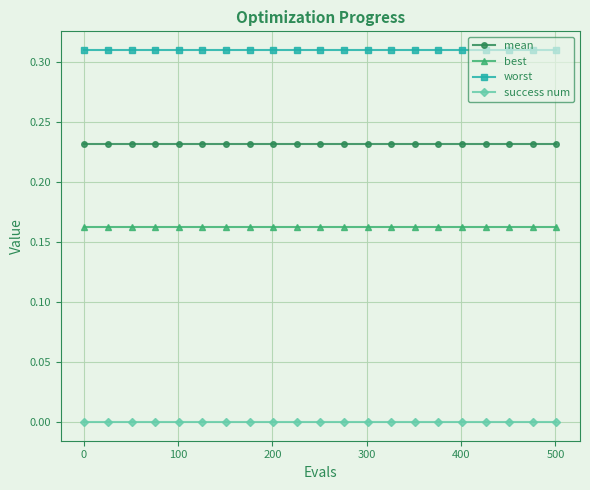

True or false: best and worst intersect in this chart.

False